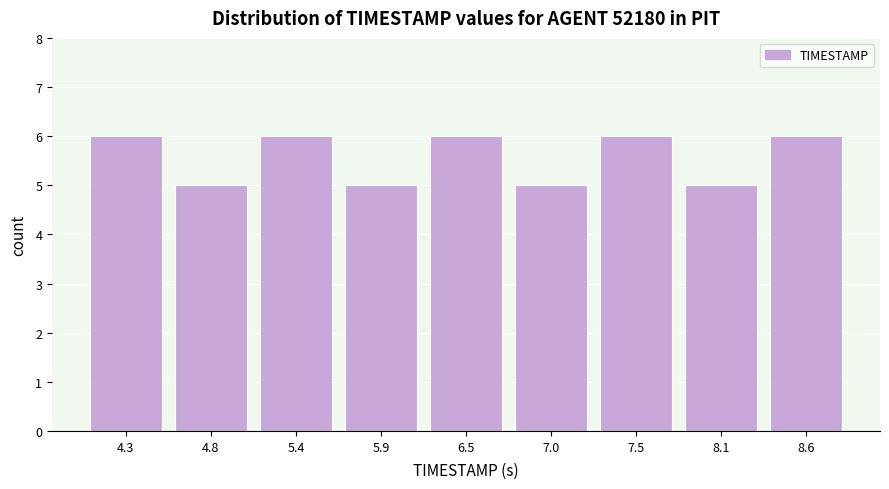

Reading left to right, transcribe this chart: for each bar, give the range it covers on the x-axis and its height. Neither the bar edges nor the heights are printed on the chart, so give them approximately, as read against the axes.

4.0 to 4.5: 6
4.5 to 5.1: 5
5.1 to 5.6: 6
5.6 to 6.2: 5
6.2 to 6.7: 6
6.7 to 7.3: 5
7.3 to 7.8: 6
7.8 to 8.4: 5
8.4 to 8.9: 6